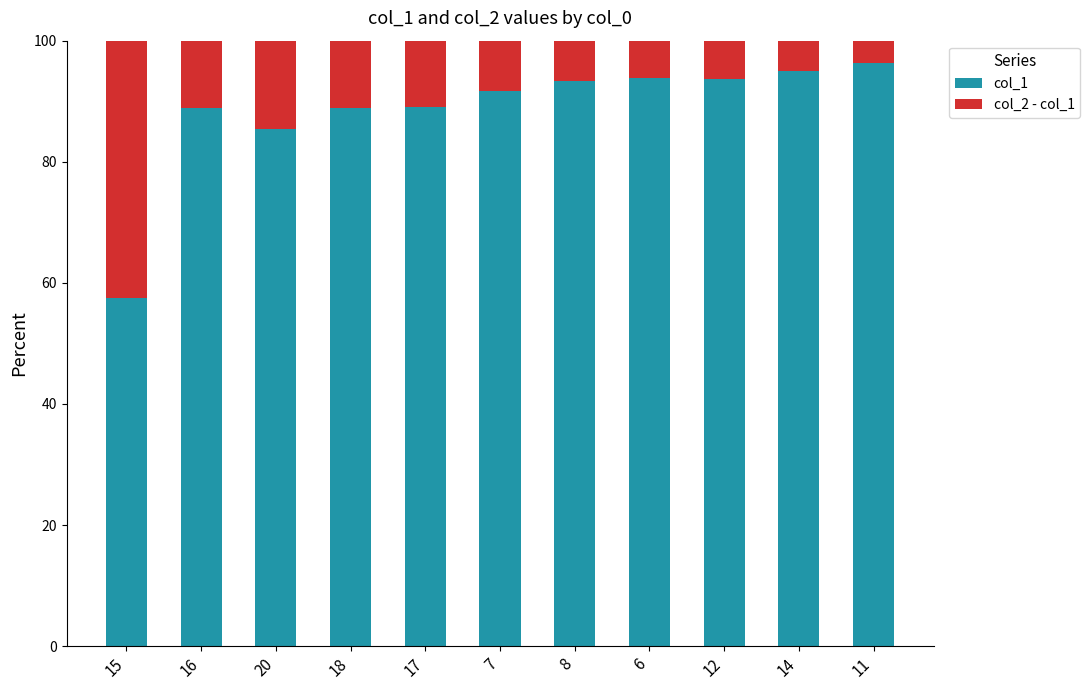

What are all the series names shown in the legend?

col_1, col_2 - col_1